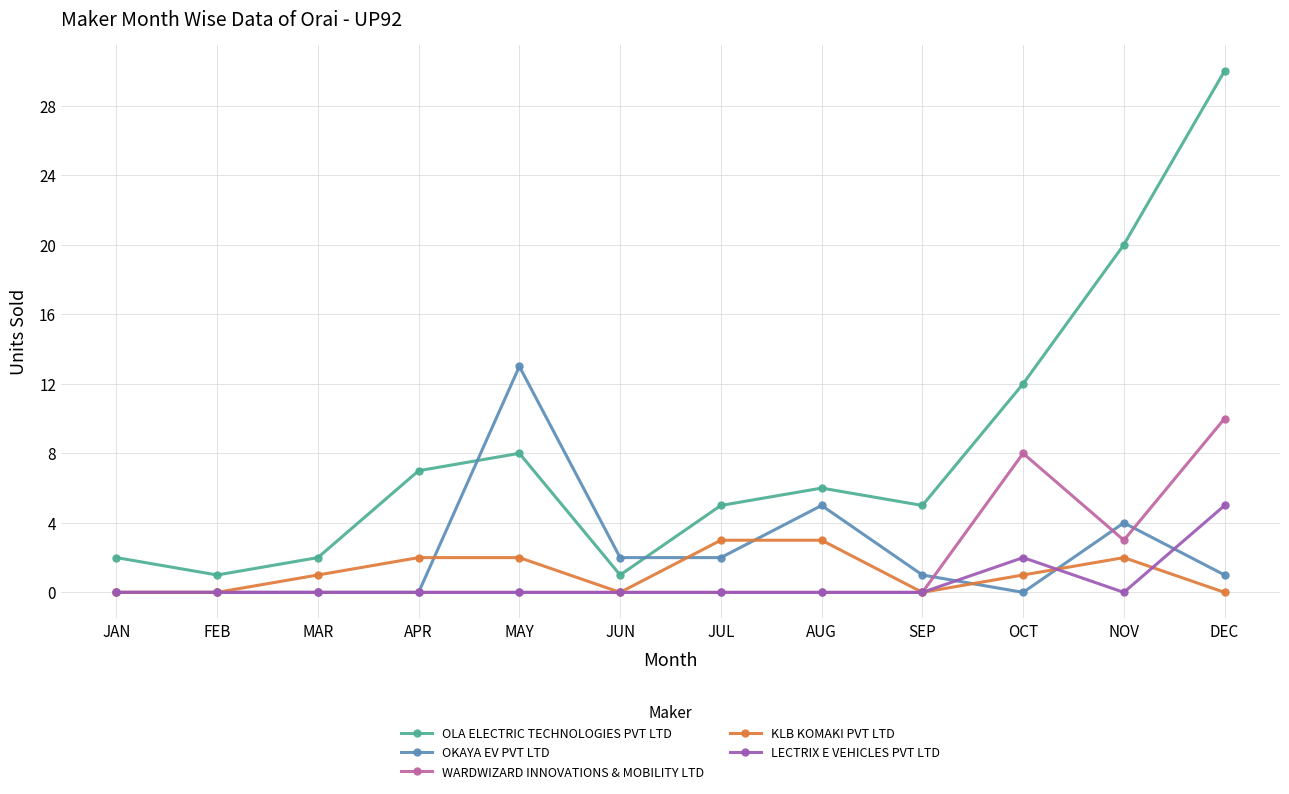

Which series has the widest spread of values?

OLA ELECTRIC TECHNOLOGIES PVT LTD